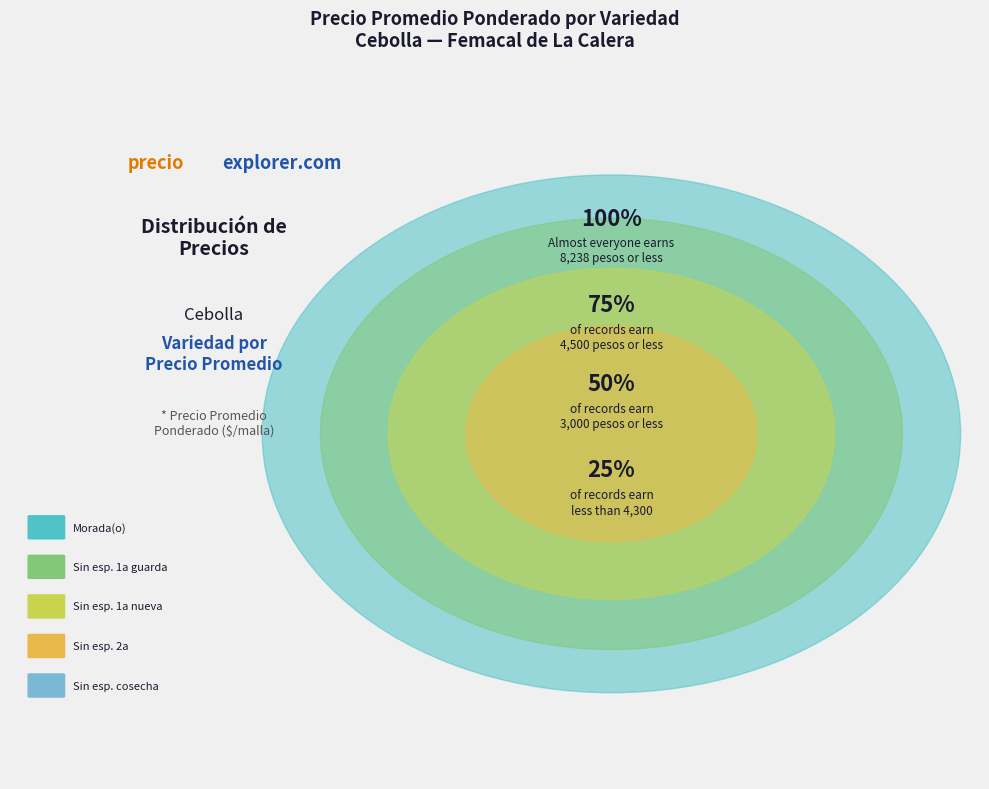

Approximately how many times larger is the value at Morada(o) 2a compared to 1a nueva(o)?

1.2